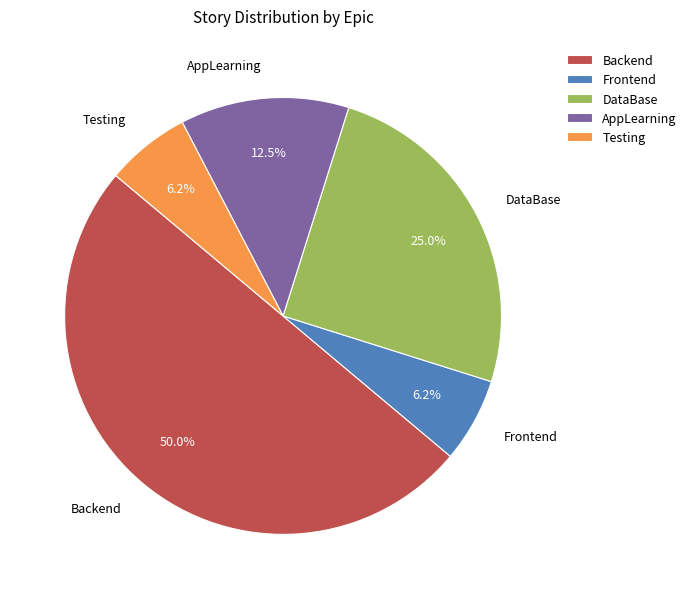

To the nearest percent, what is the combined percentage of DataBase and Backend?

75%